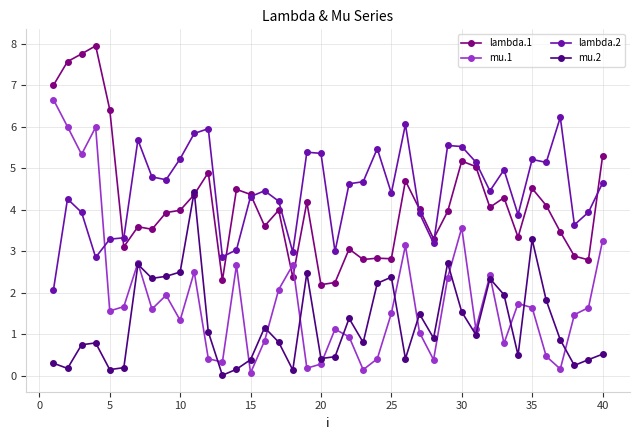

What is the value of the mu.1 point at the 18th from the left?

2.7